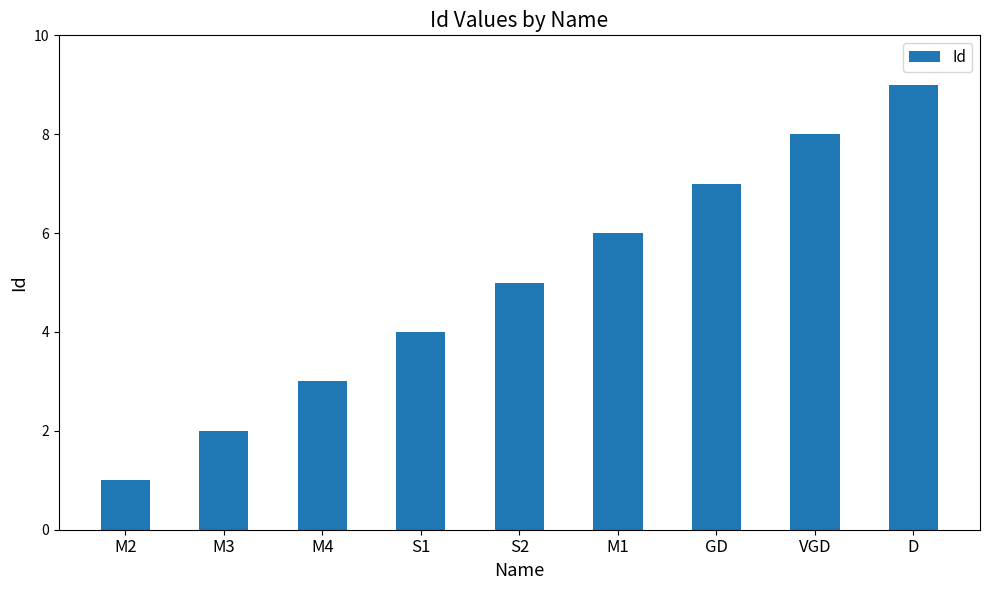

True or false: the data shows 3 at M4.

True